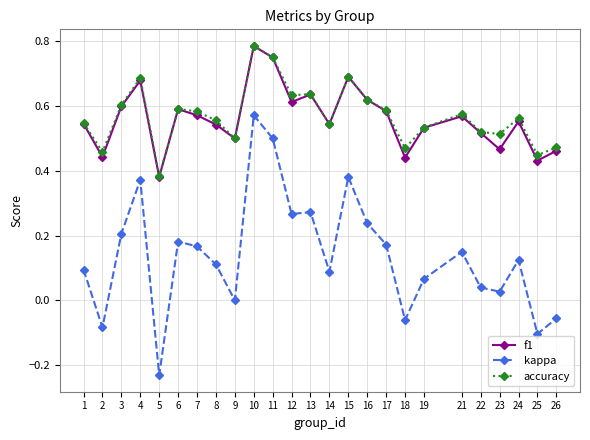

True or false: kappa and accuracy intersect in this chart.

False